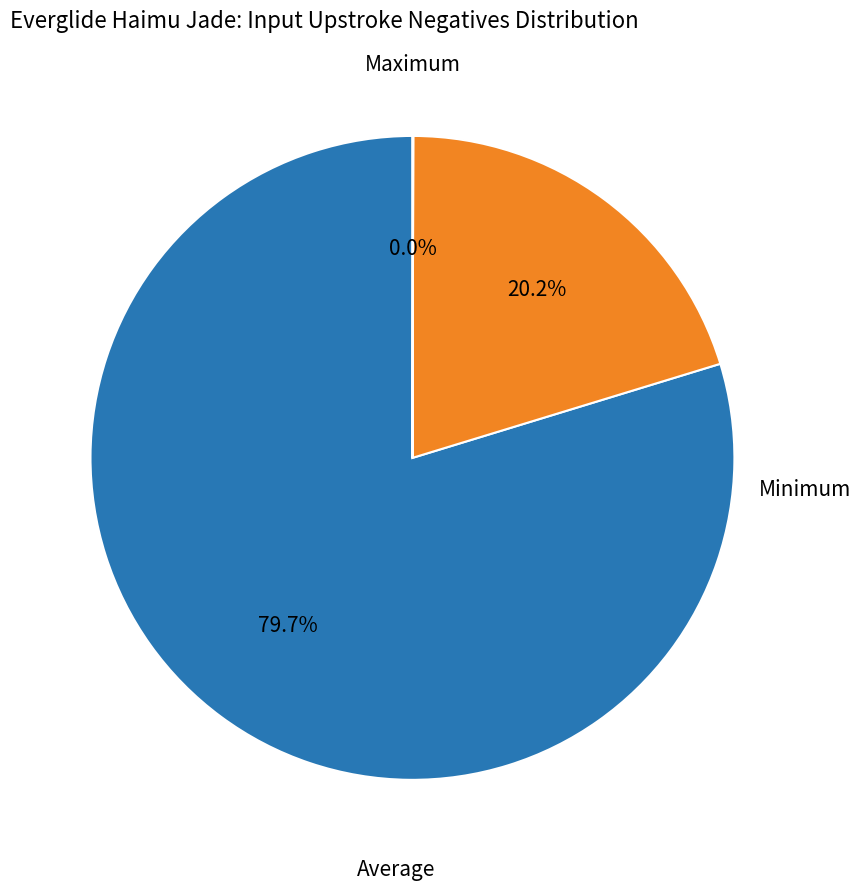

Does any single category account for the majority?

Yes